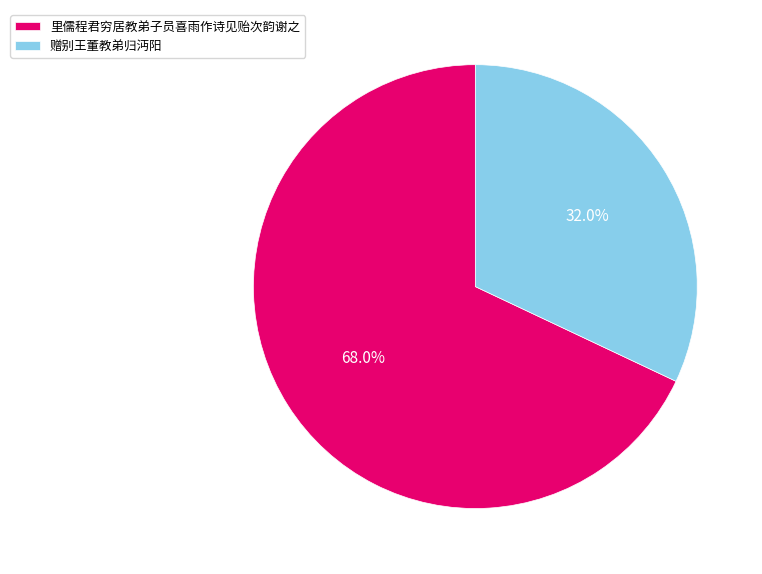

Which slice represents more than half of the pie?

里儒程君穷居教弟子员喜雨作诗见贻次韵谢之